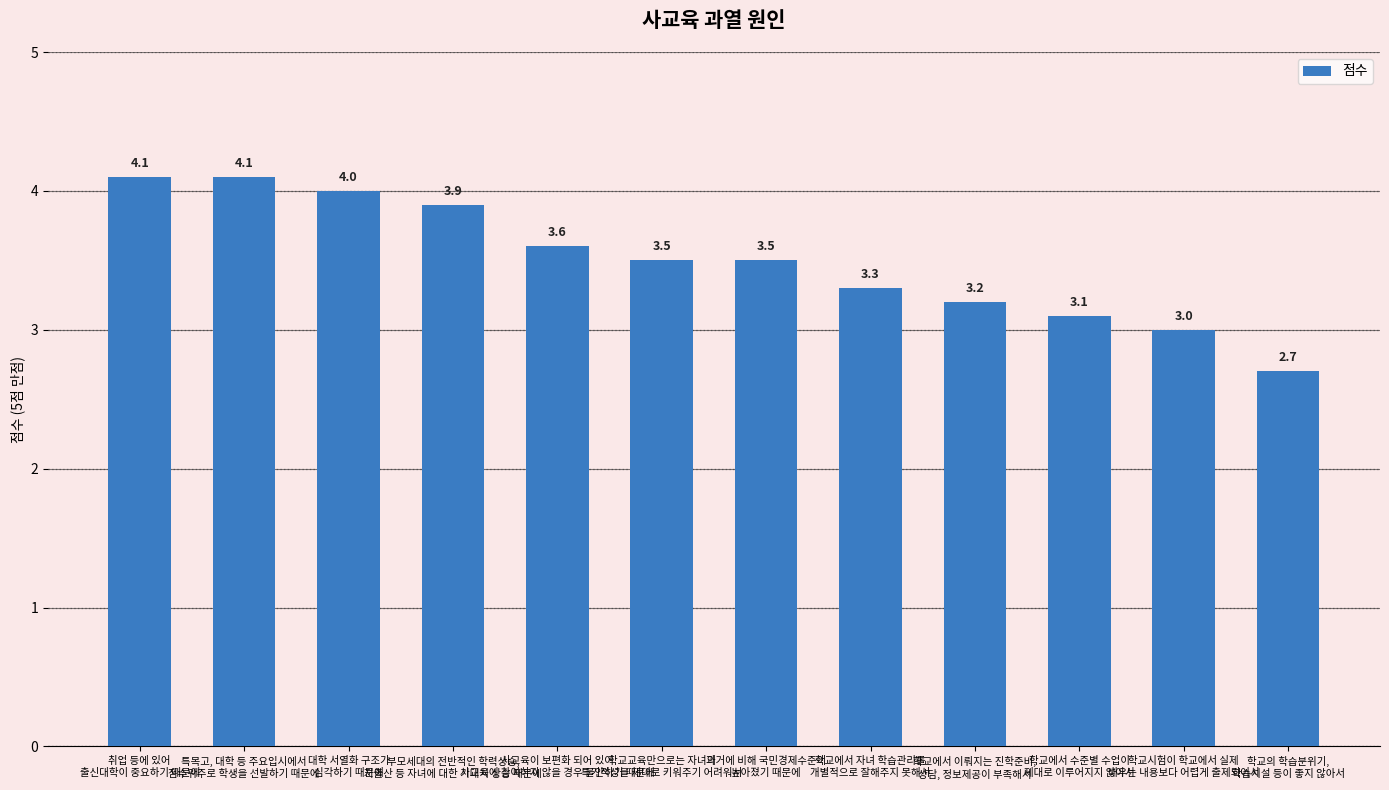

Reading right to left, what are all the values shown in this chart?

2.7	3.0	3.1	3.2	3.3	3.5	3.5	3.6	3.9	4.0	4.1	4.1